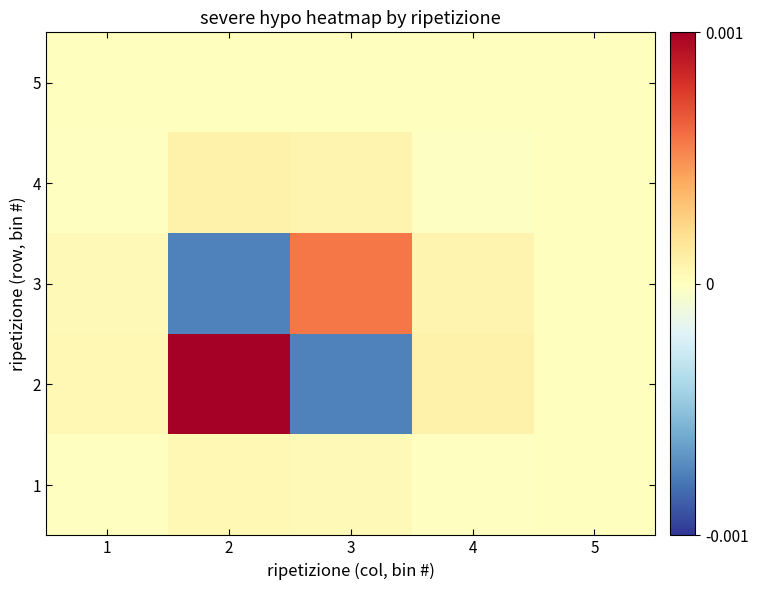

Between 1 and 2, which is larger?

2